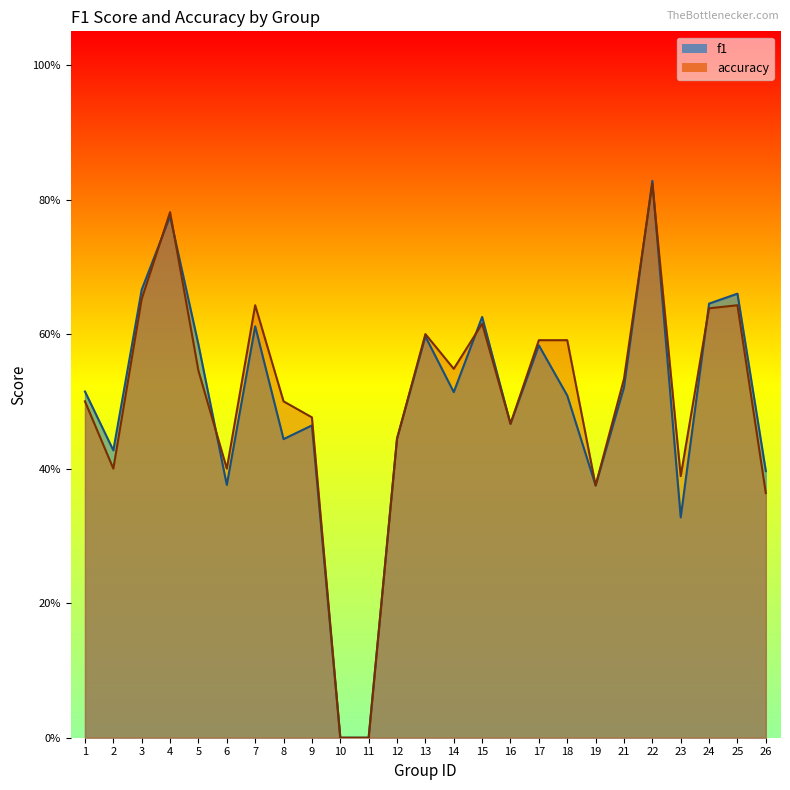

How many distinct data groups are displayed?

2